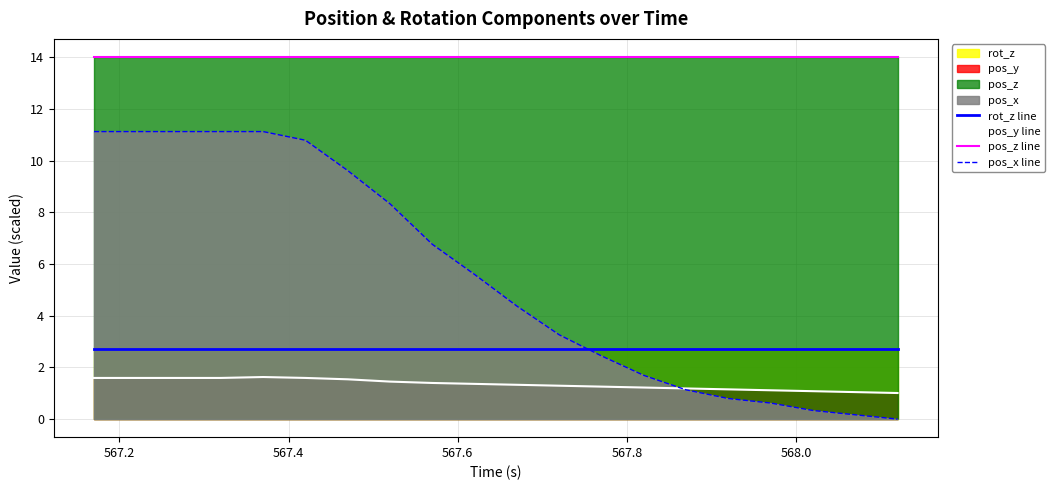

How many lines are shown in the chart?

4